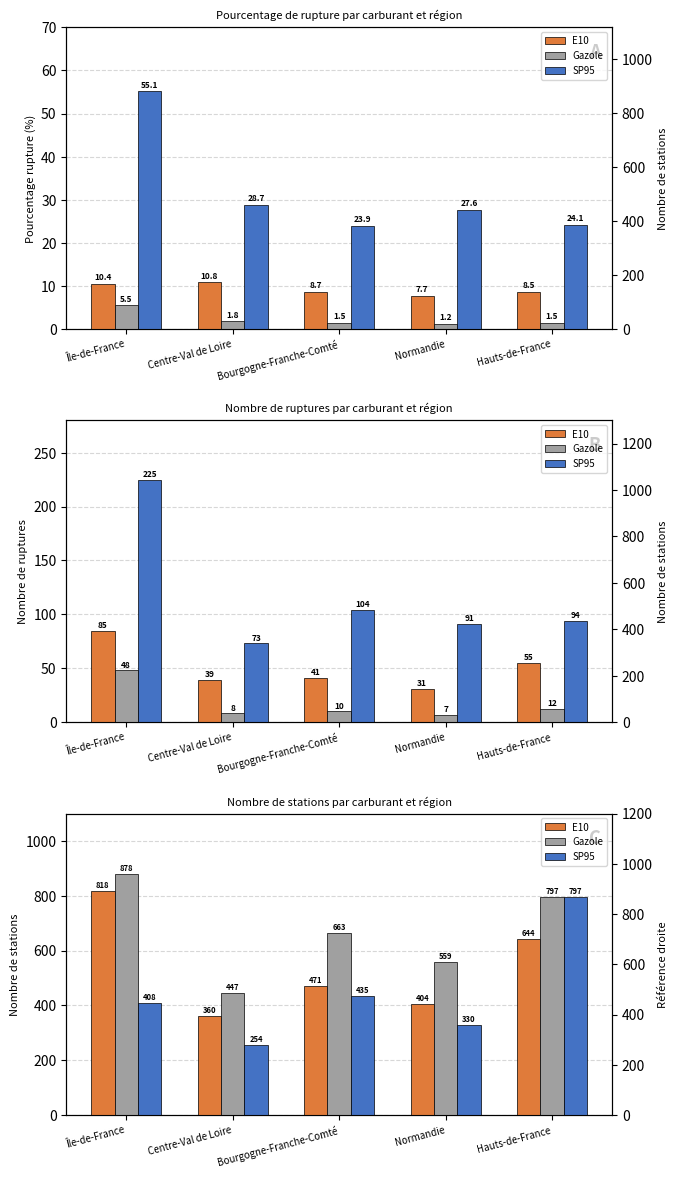

Reading left to right, list all the values displayed in this chart.

E10: 818	360	471	404	644
Gazole: 878	447	663	559	797
SP95: 408	254	435	330	797